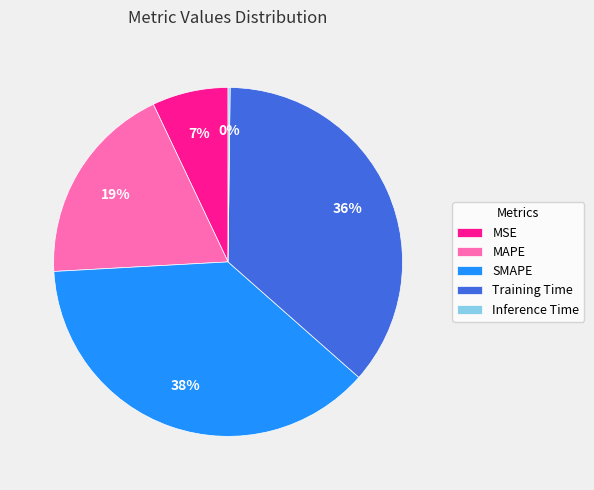

To the nearest percent, what percentage of the pie is SMAPE?

38%